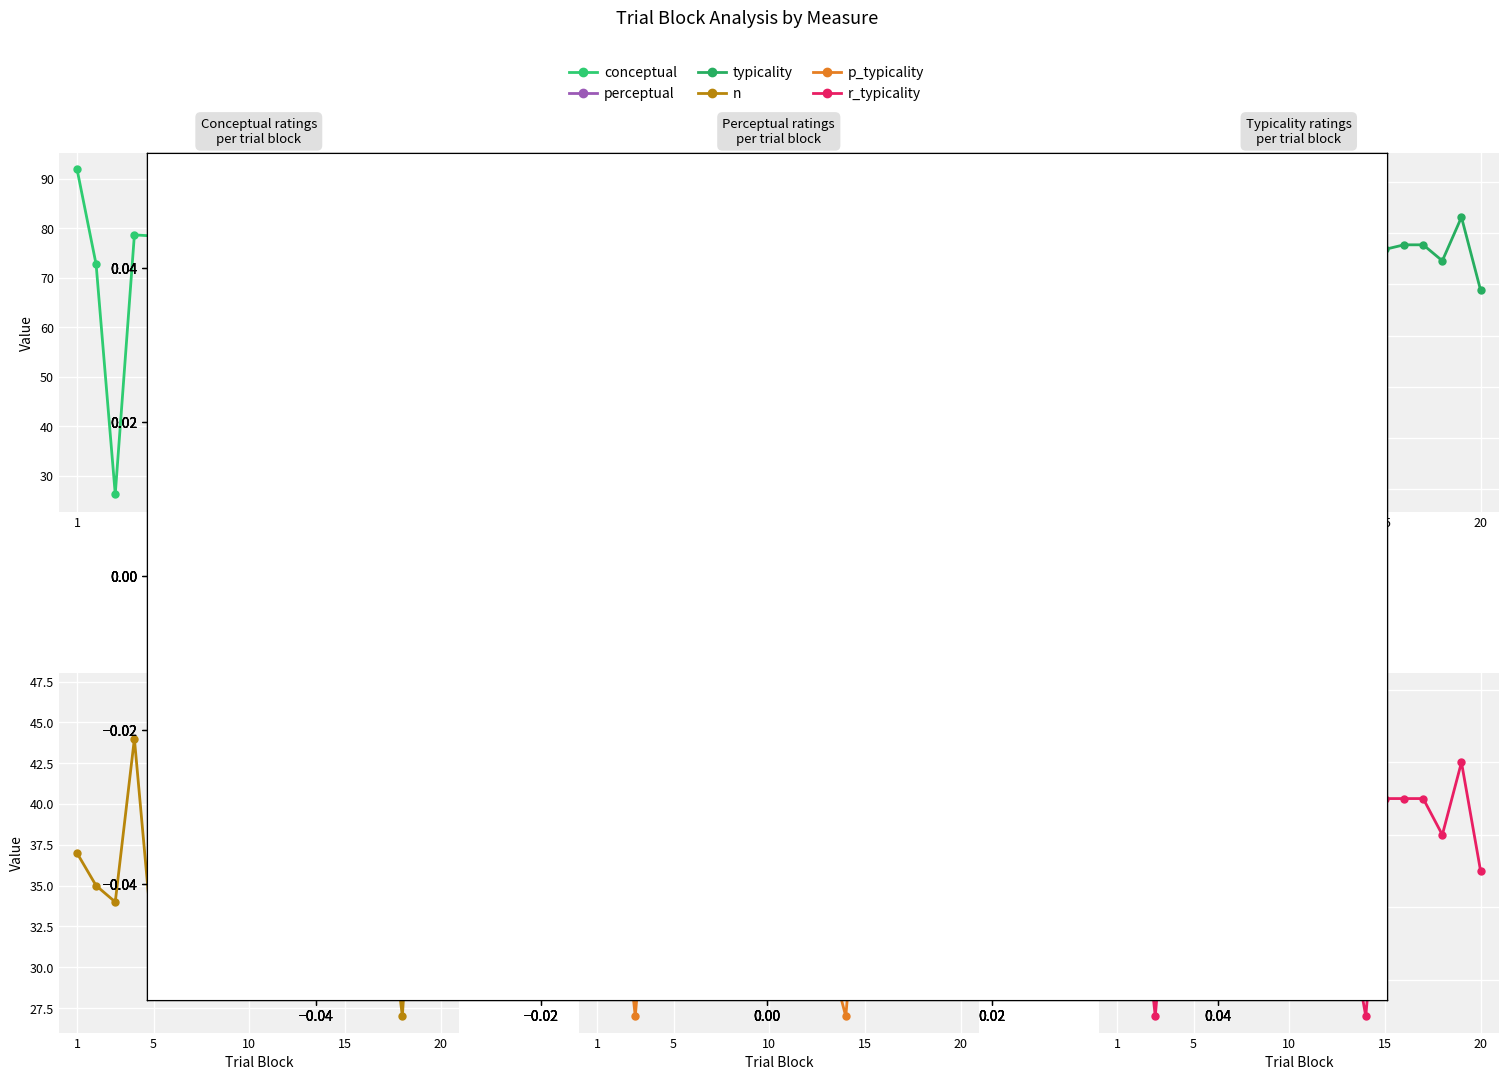

What is the difference between the maximum and minimum values in the typicality series?

63.7